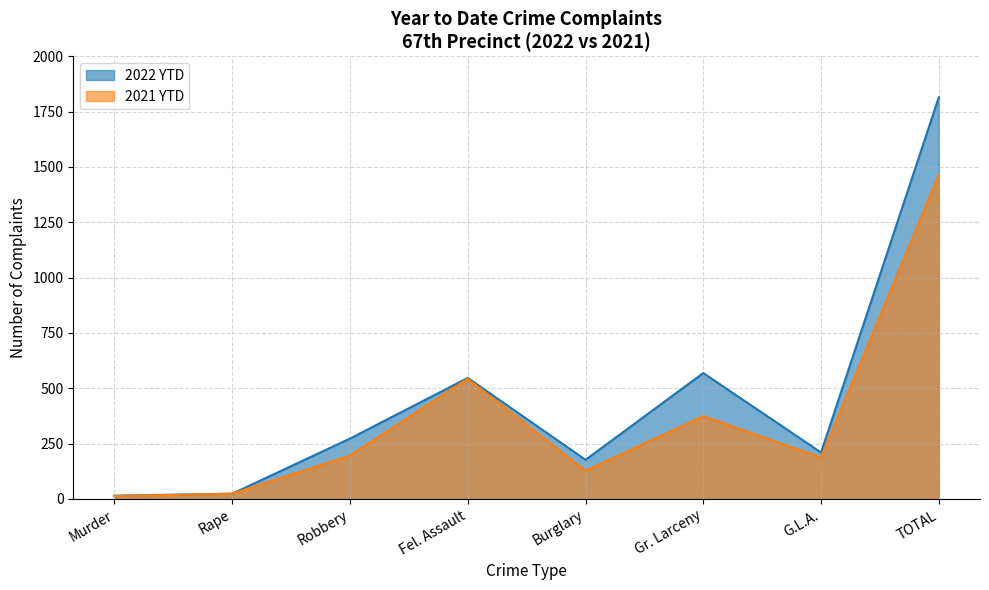

Reading left to right, transcribe all the data shown in this chart.

2022 YTD: 15	24	273	547	177	569	210	1815
2021 YTD: 13	24	196	543	127	374	187	1464